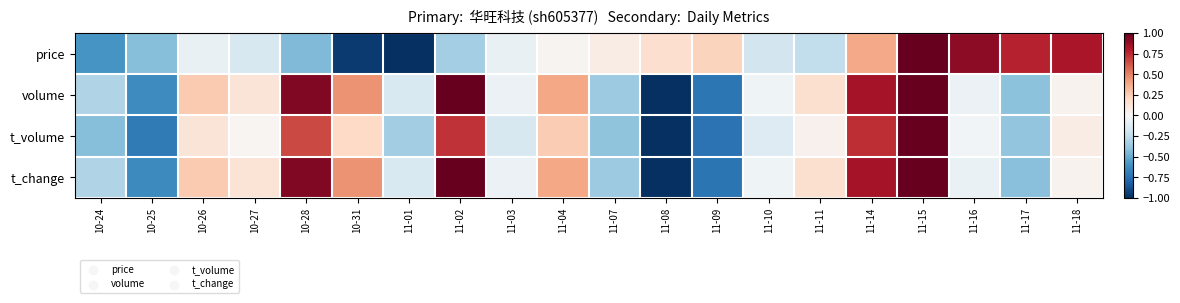

List the series in order of their peak value, highest first.

price, volume, t_volume, t_change